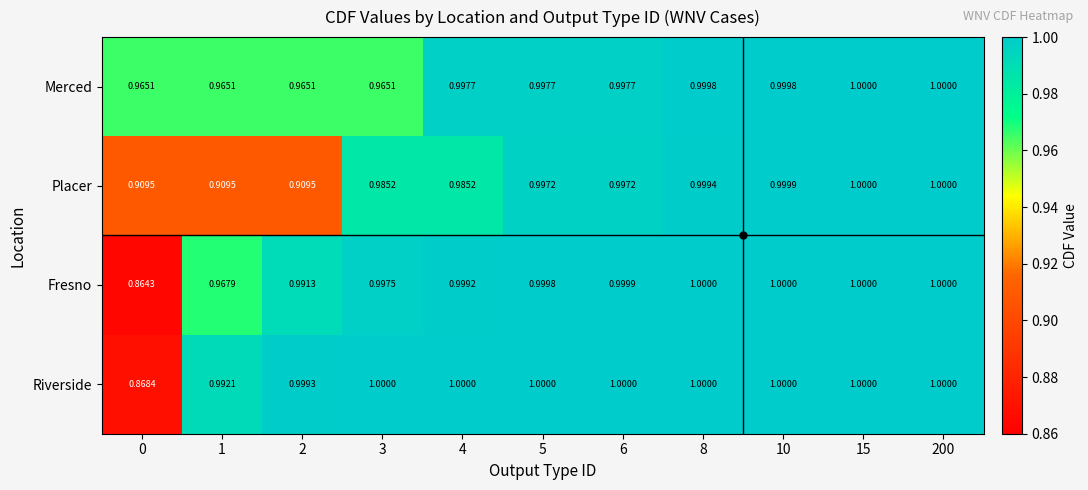

Which series has the largest total across all categories?

Riverside